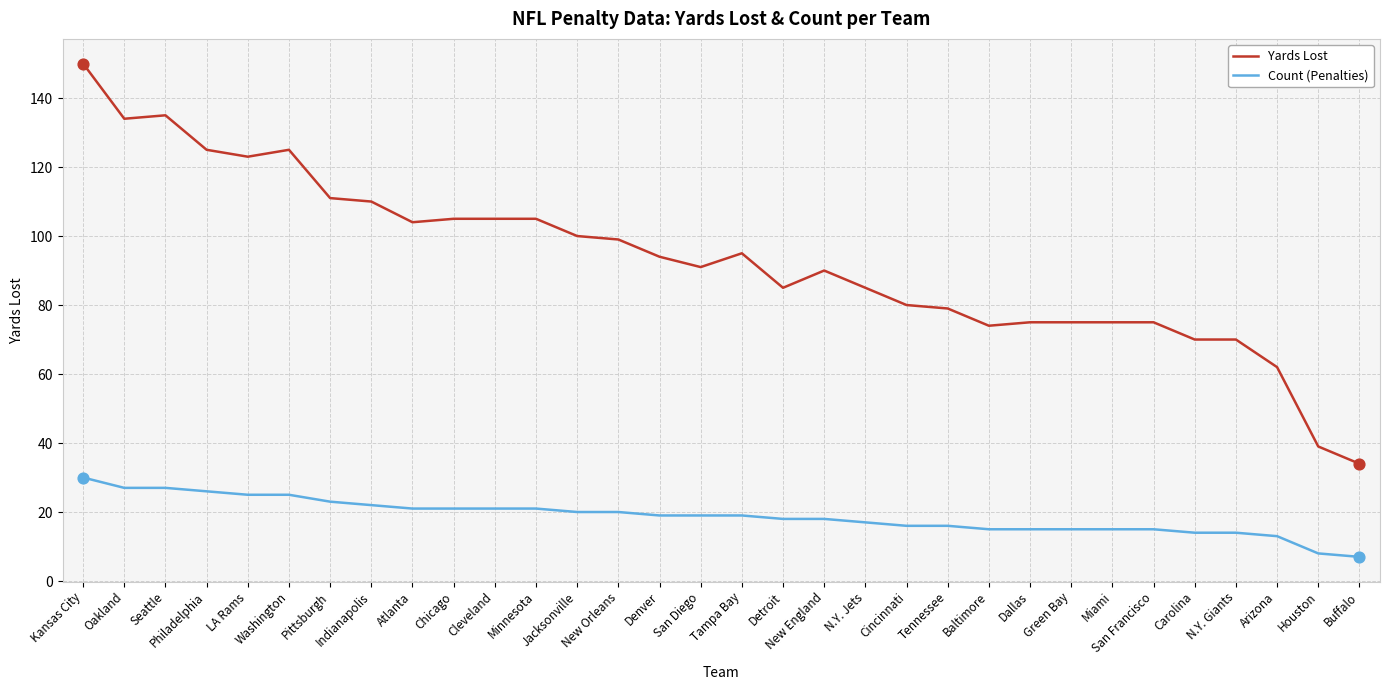

Which series has the widest spread of values?

Yards Lost